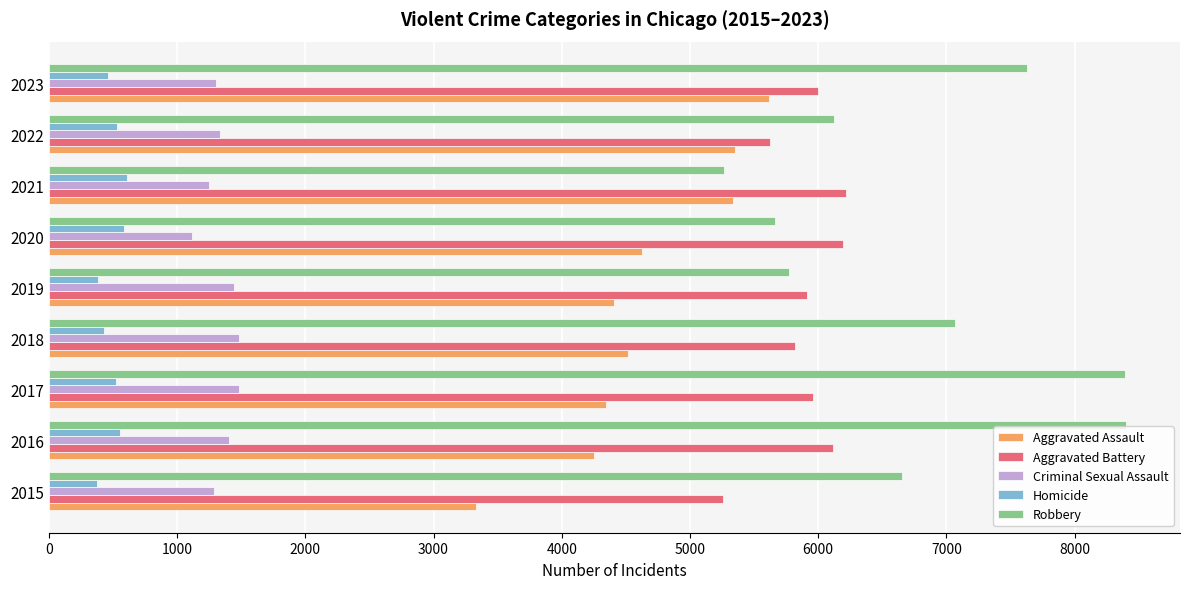

Which series changed the most between 2017 and 2018?

Robbery